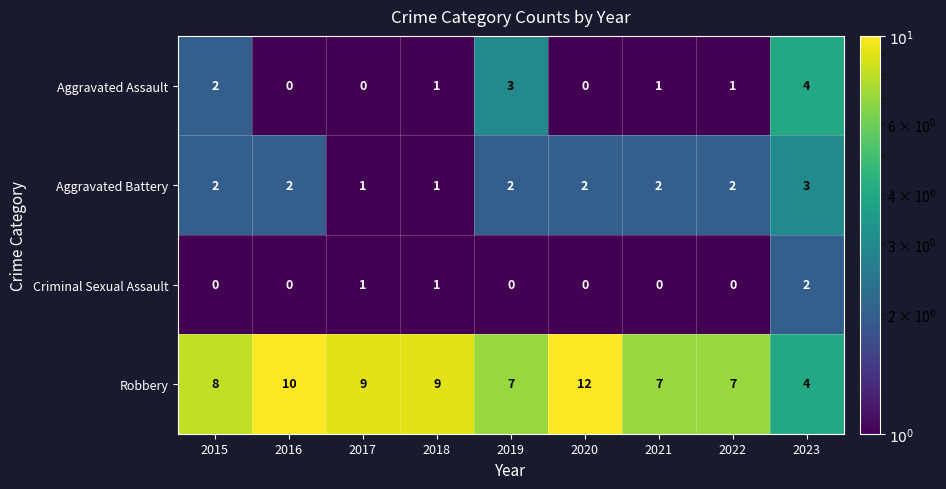

What is the difference between the highest and lowest values at 2017?

9